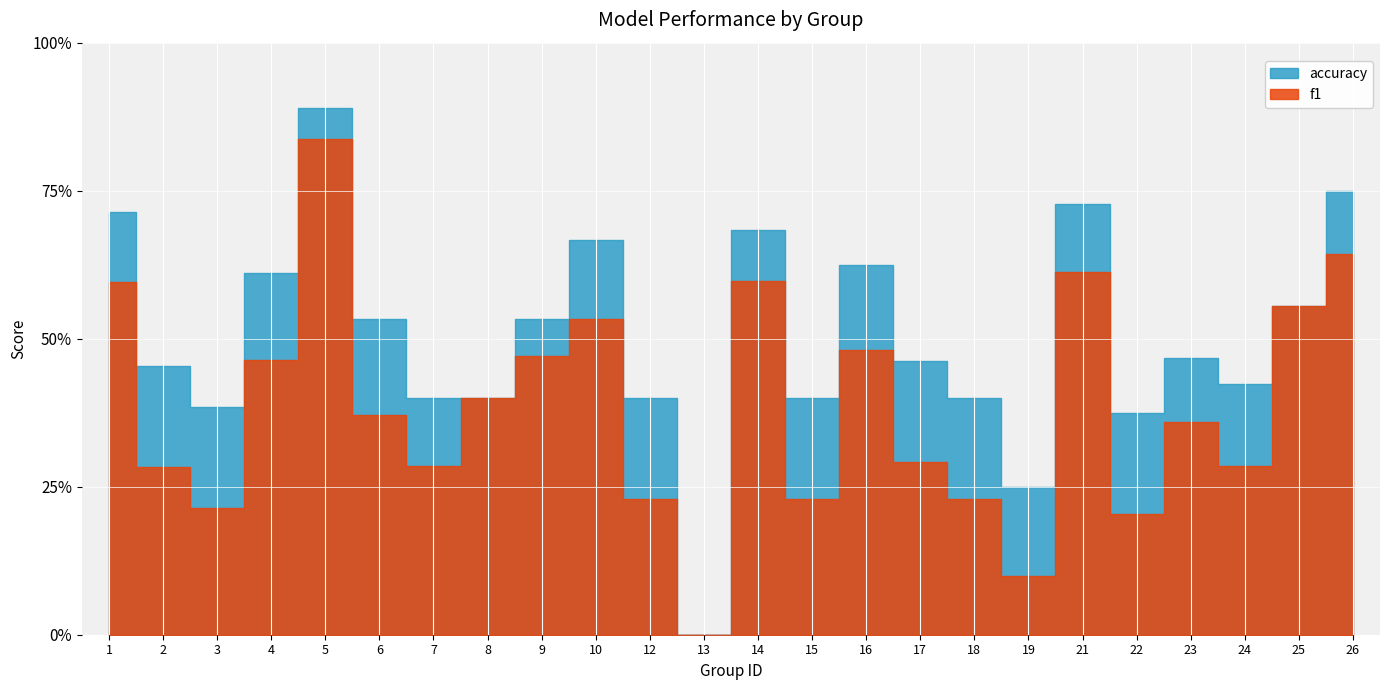

Where is accuracy nearest to the value 0?

13